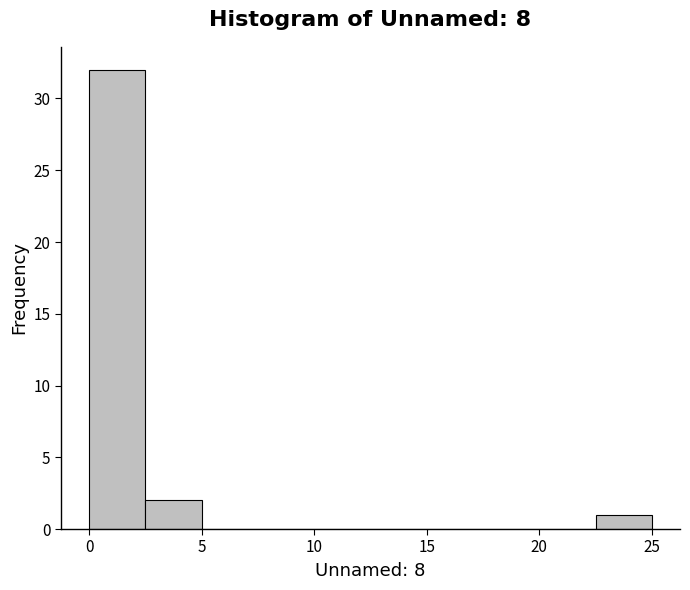

What is the height of the bar covering 2.5 to 5.0 on the x-axis? The values are not printed on the chart, so give them approximately, as read against the axis.

2